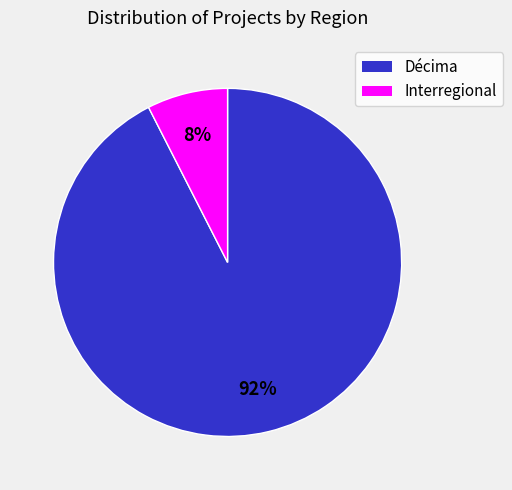

Does any single category account for the majority?

Yes